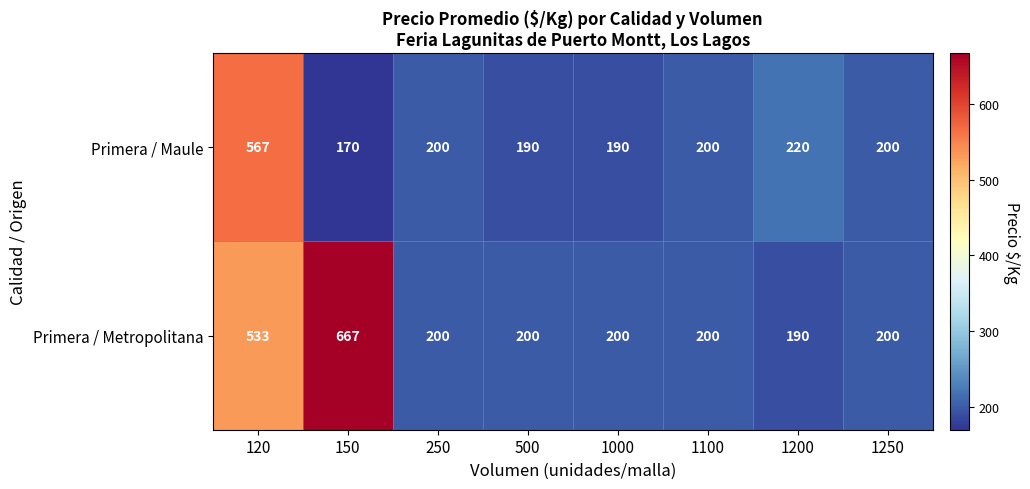

True or false: Primera / Maule has a value of 787 at 120.

False